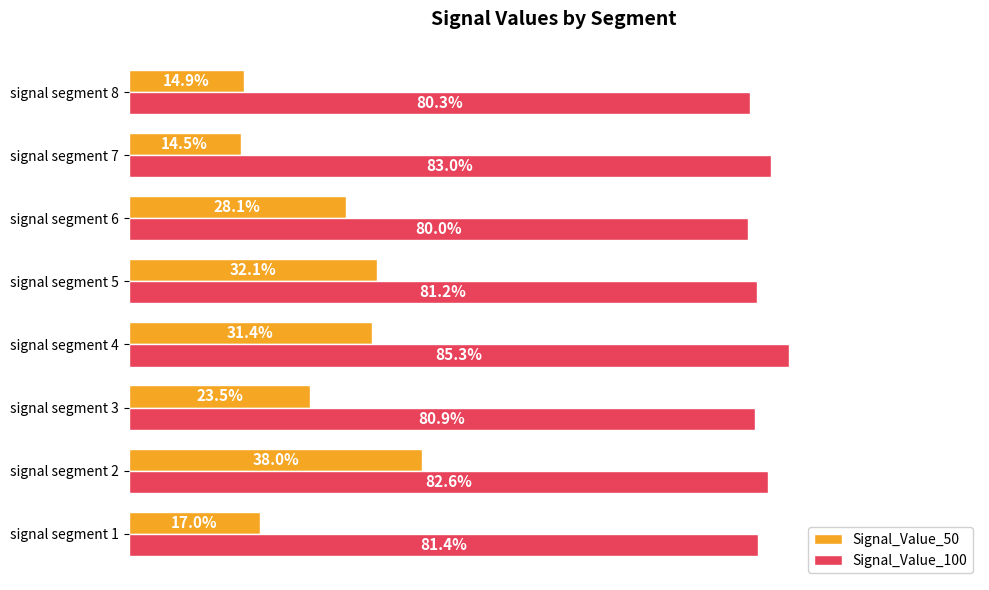

Which series has the largest total across all categories?

Signal_Value_100